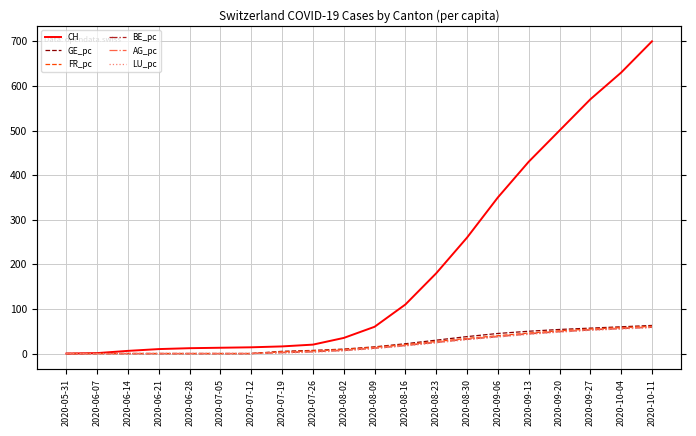

True or false: GE_pc has more than 0 points higher than both neighbors.

False